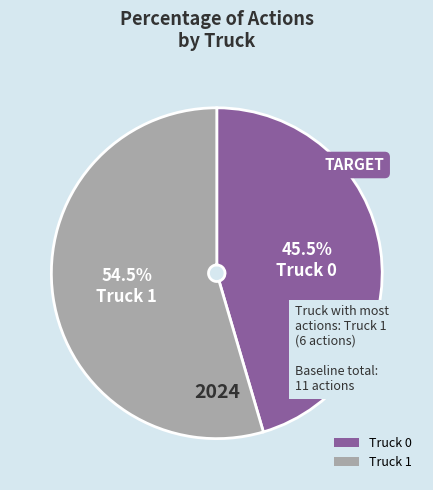

True or false: Truck 1 accounts for 41% of the total.

False